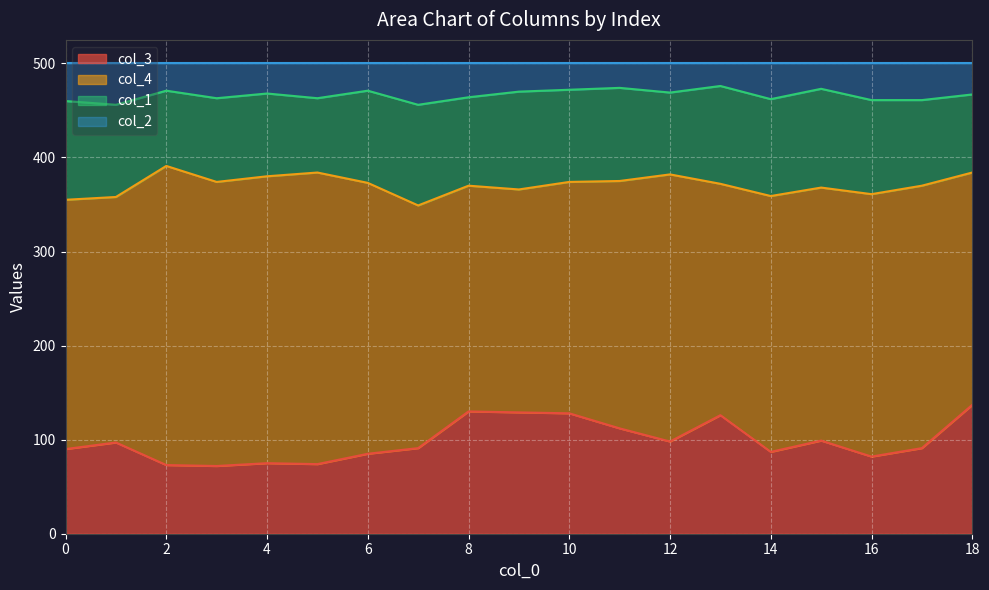

The value of col_3 at 14 is 87. True or false?

True